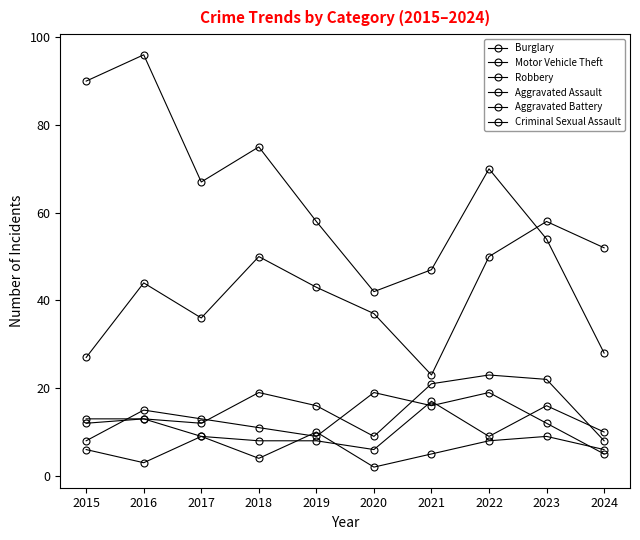

Which category has the lowest value in the Burglary series?

2024